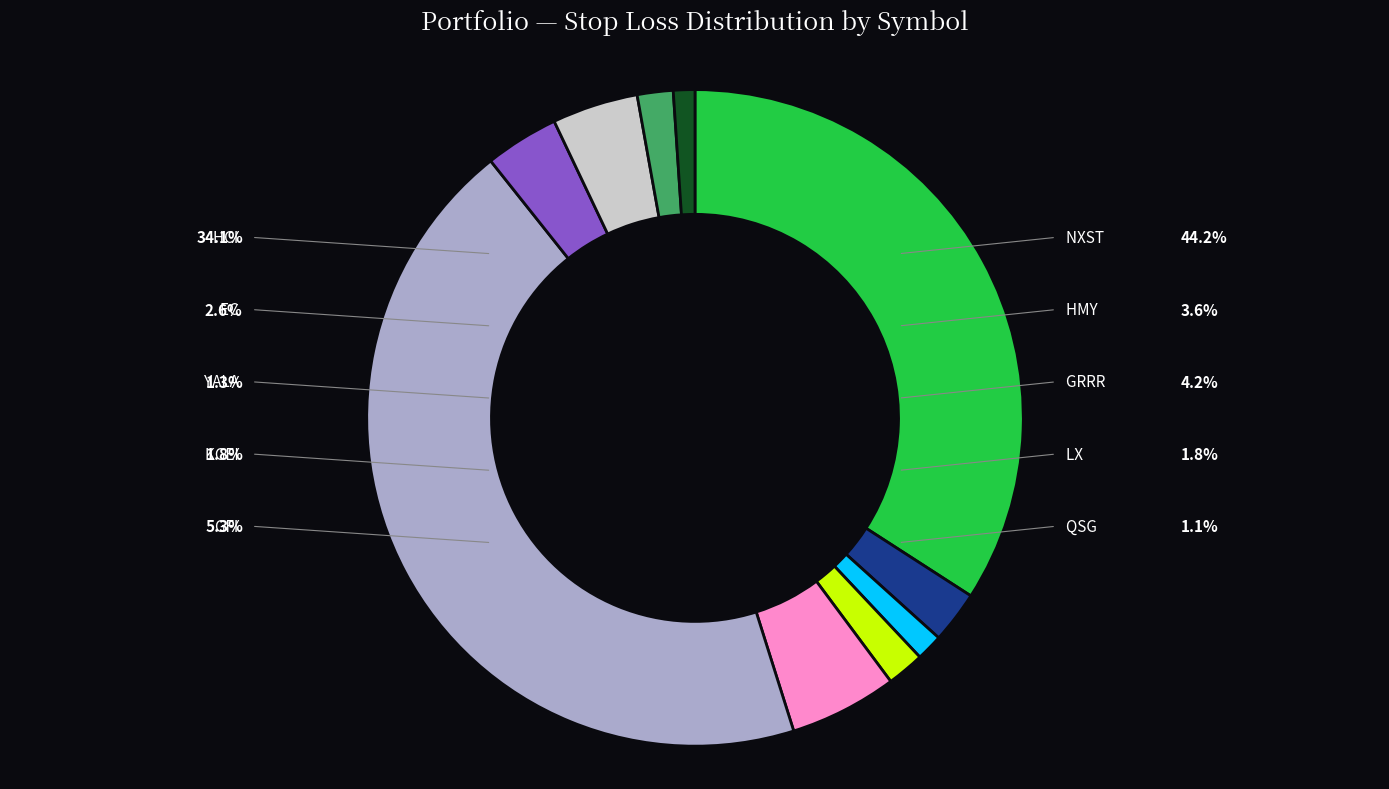

Is it true that GFI is 5% of the pie?

True